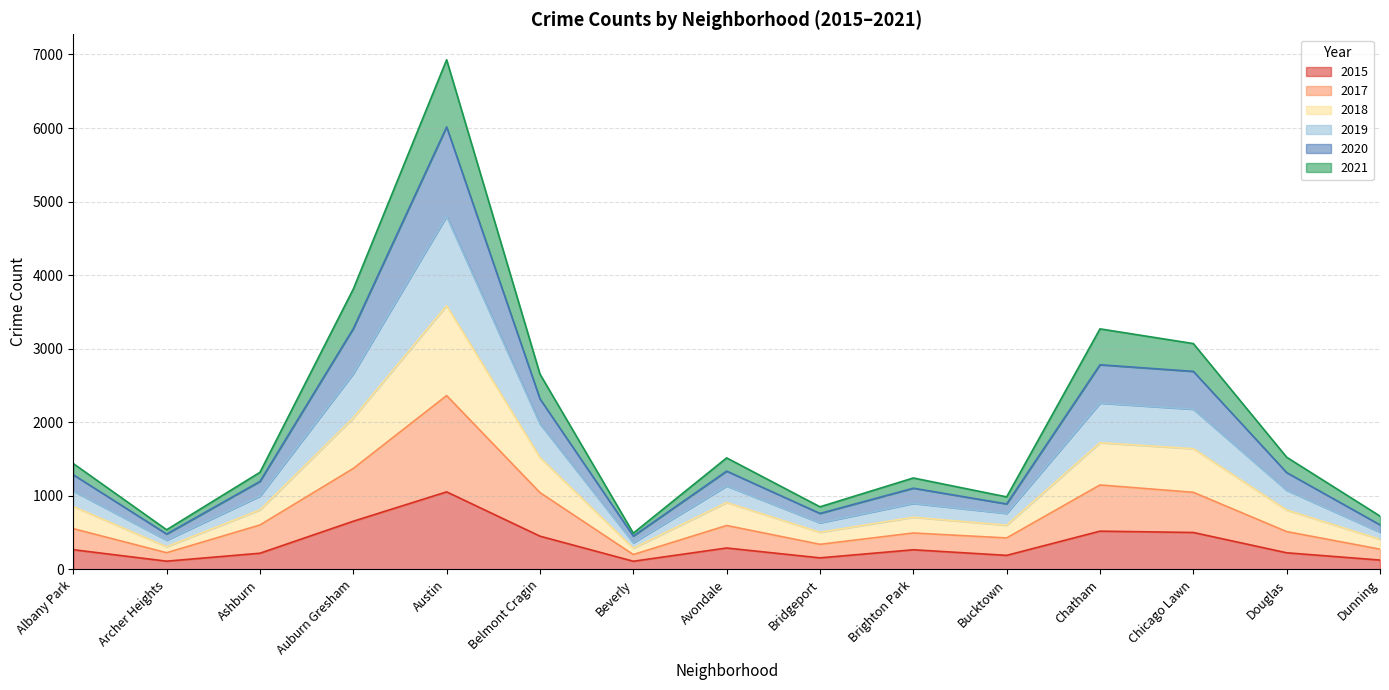

How many interior local peaks does the 2021 series have?

4